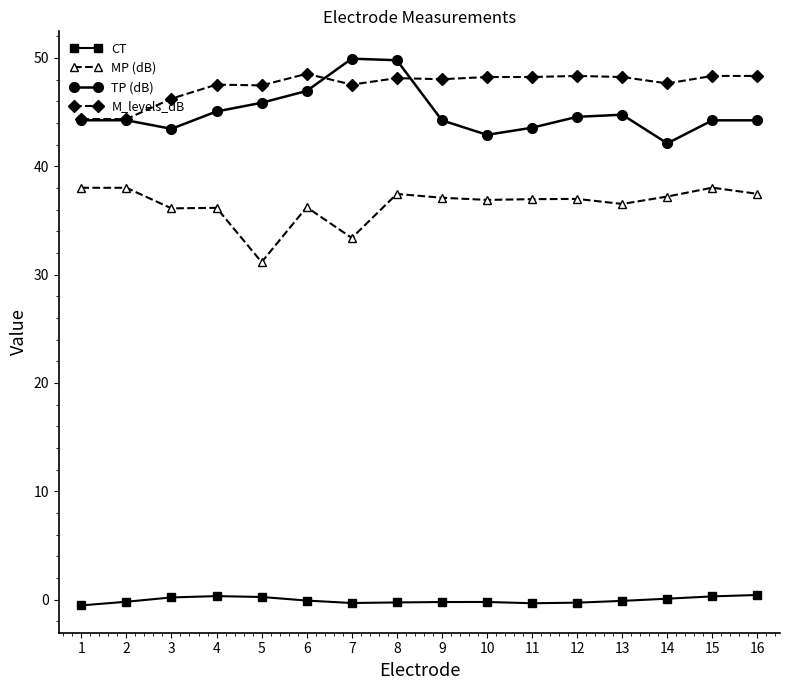

Is it true that TP (dB) equals 18.2 at 8?

False